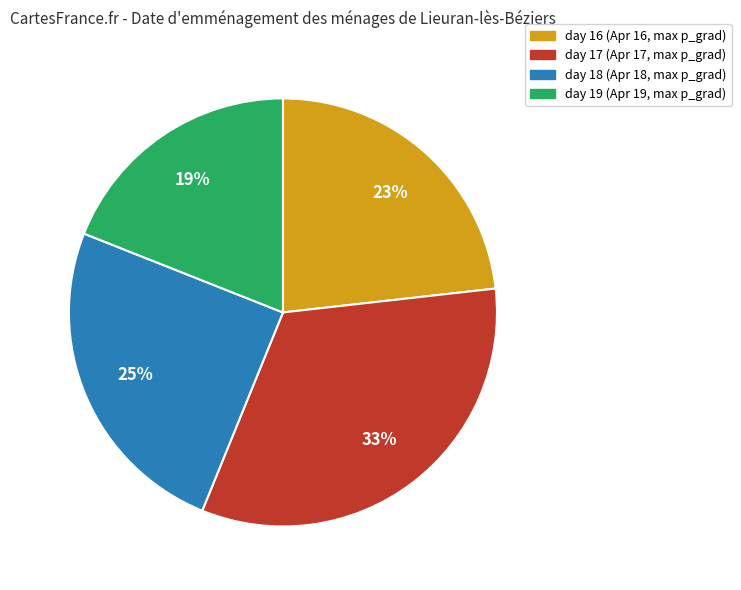

Between day 17 and day 19, which is larger?

day 17